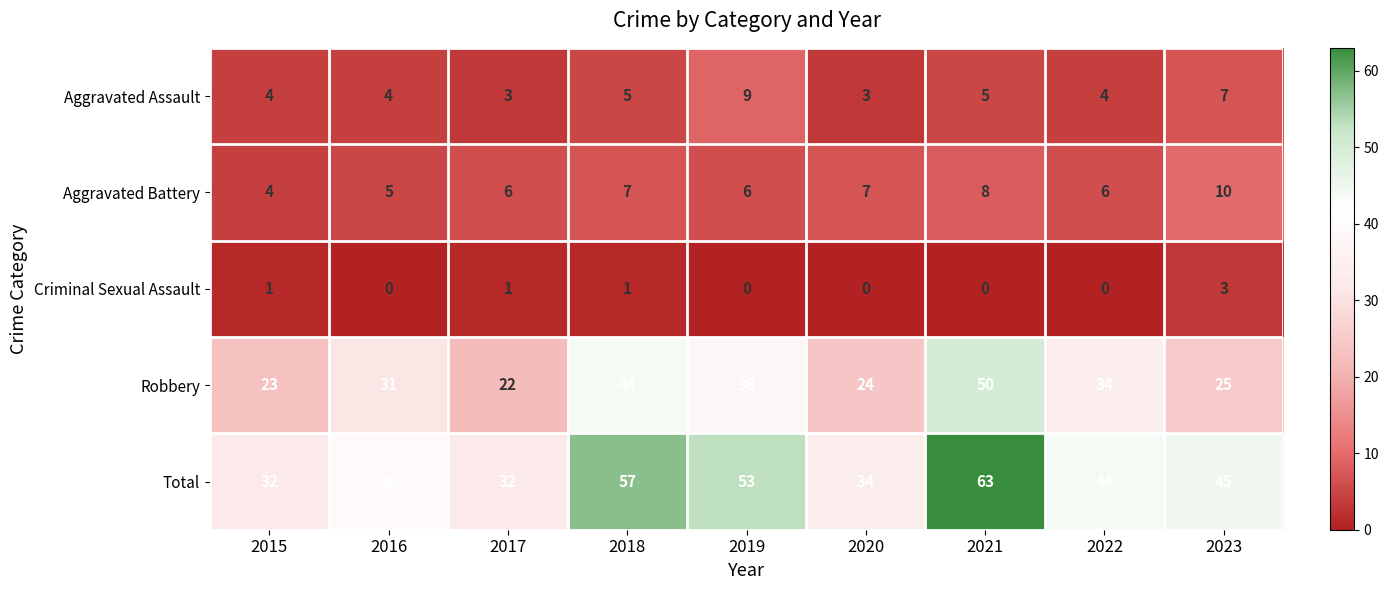

What is the sum of all Aggravated Assault values?

44